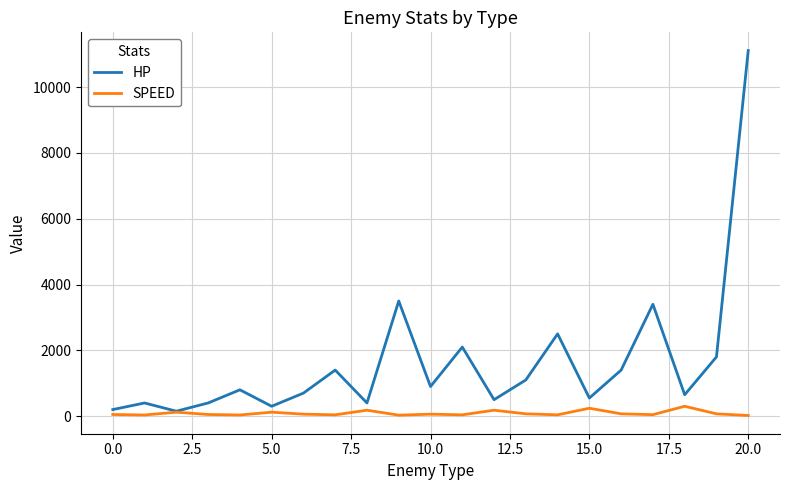

Which series has the widest spread of values?

HP